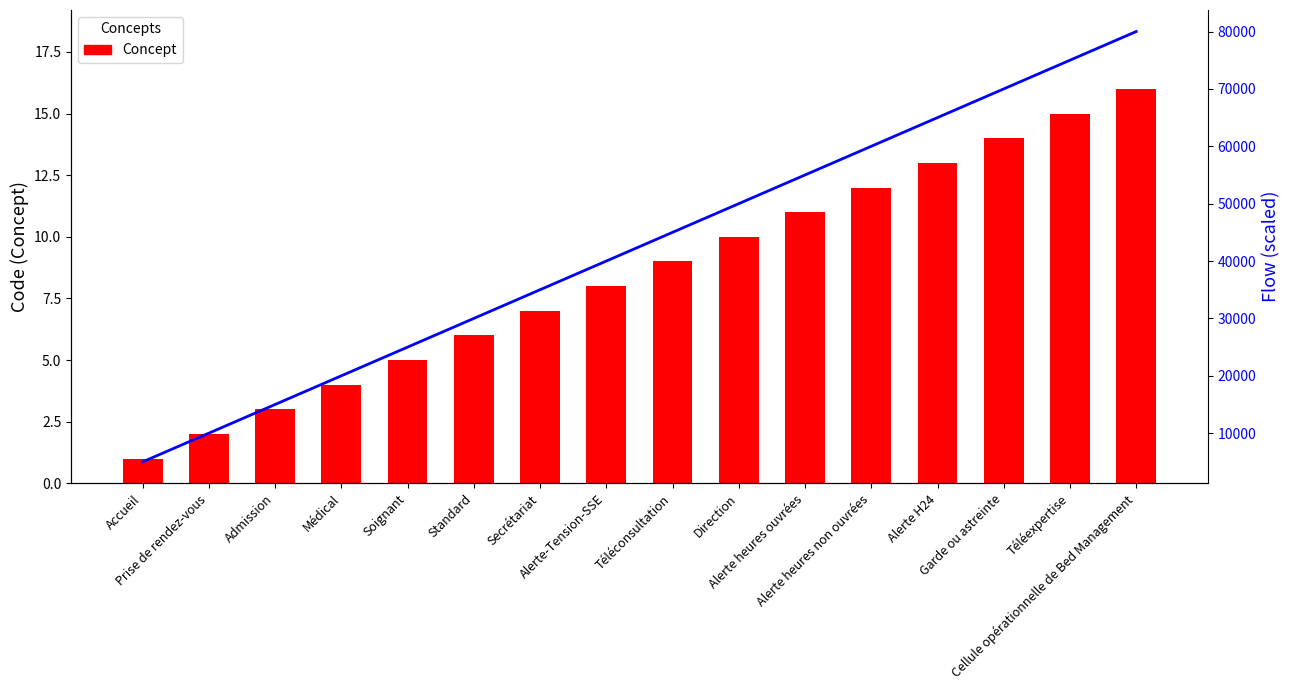

What position from the left is Alerte heures ouvrées?

11